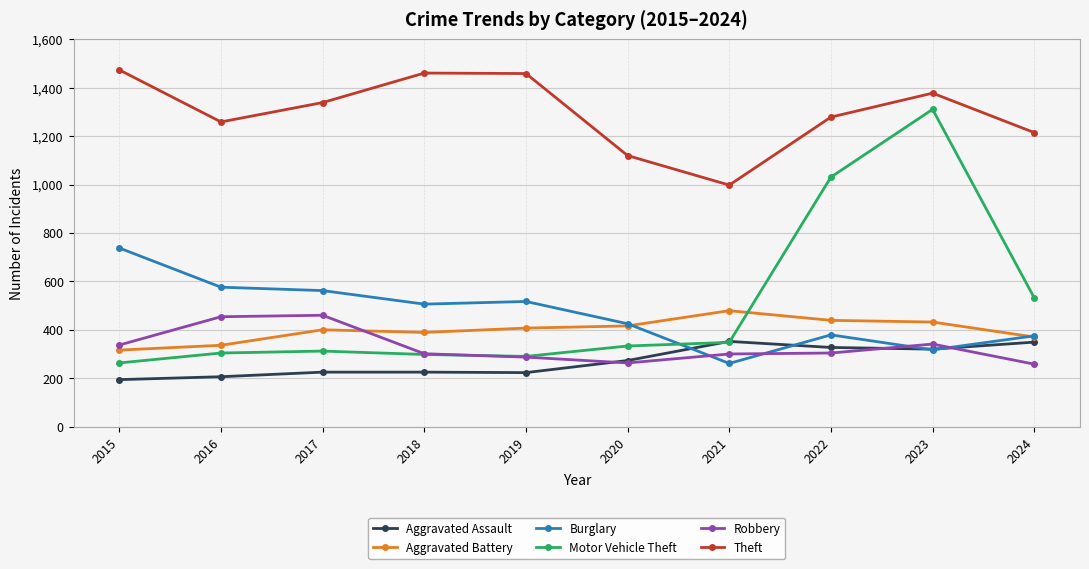

The value of Motor Vehicle Theft at 2019 is 432. True or false?

False